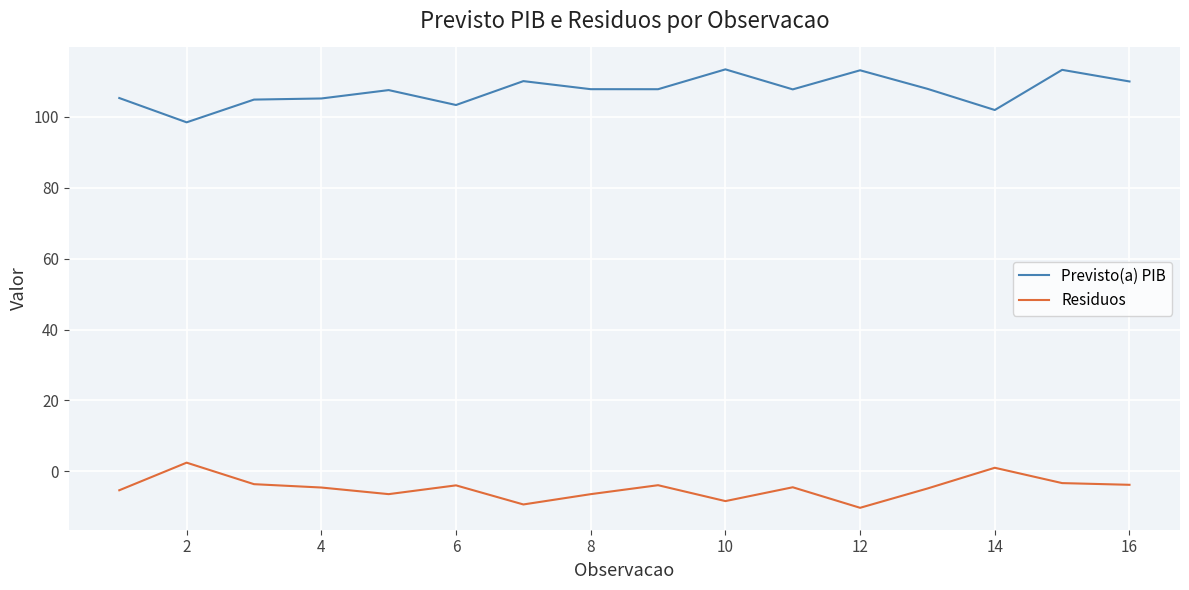

Rank the series by their maximum value, from highest to lowest.

Previsto(a) PIB, Residuos